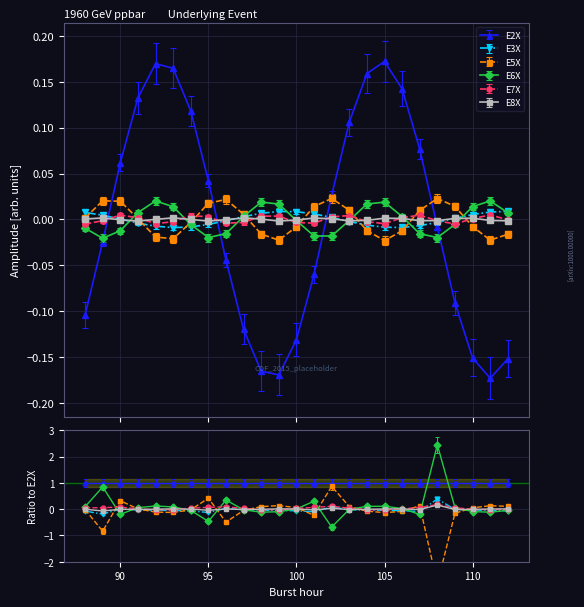

Which series has the largest total across all categories?

E3X